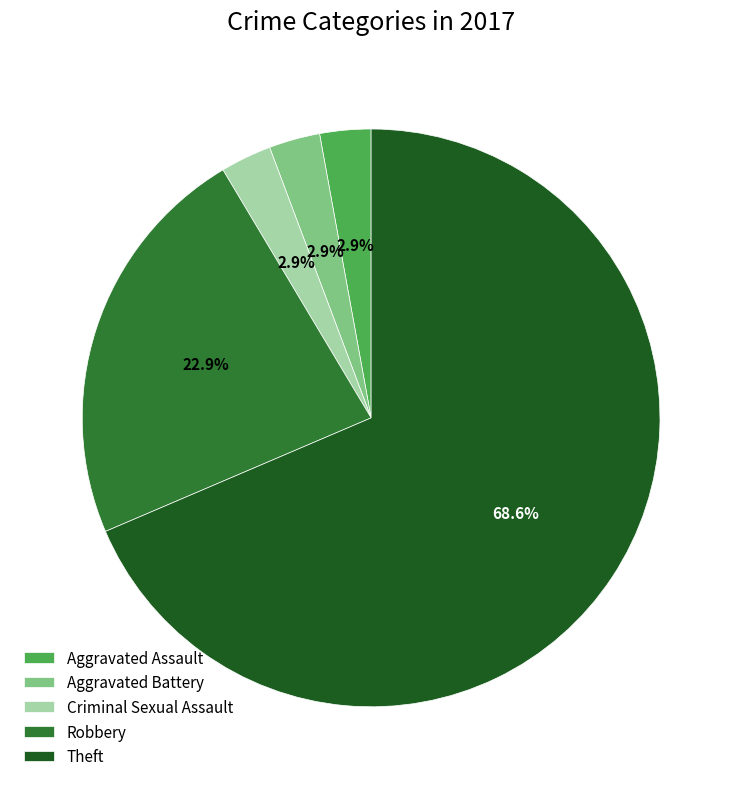

To the nearest percent, what is the average slice percentage?

20%